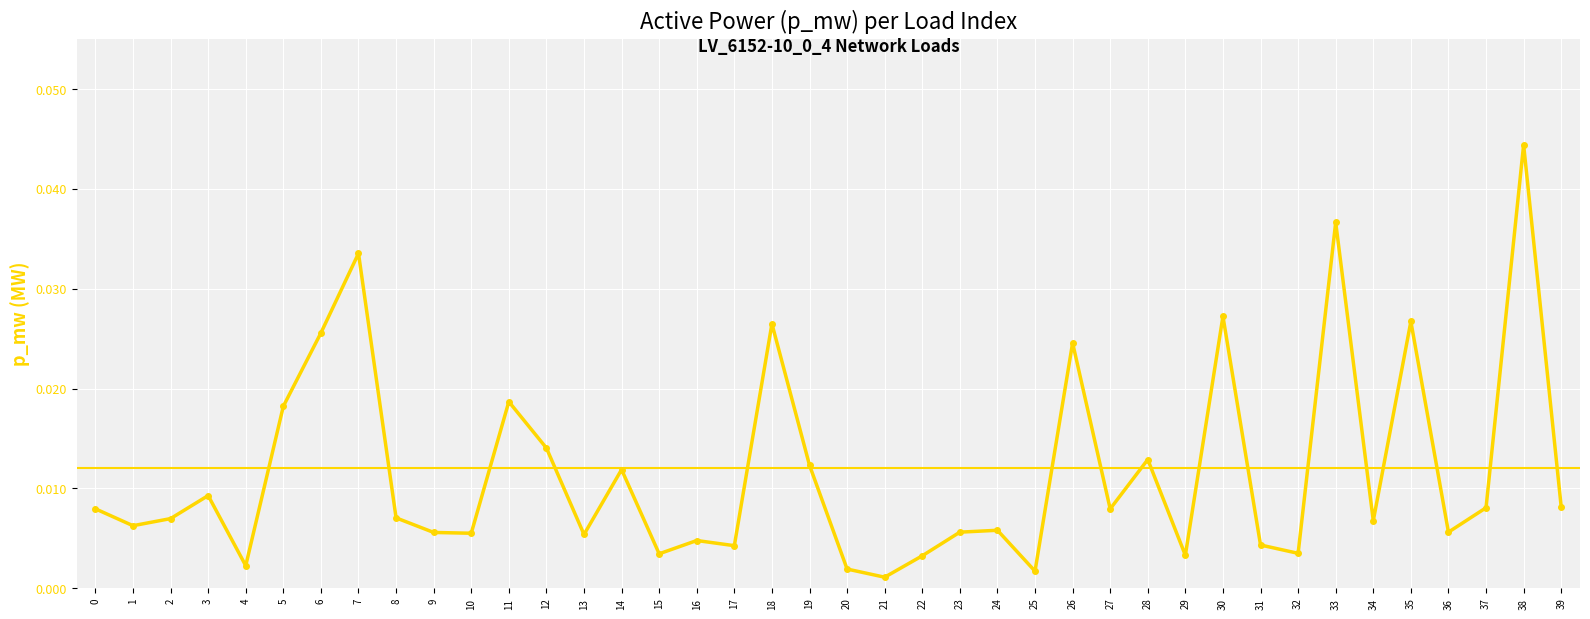

At which label is the value closest to 0?

21